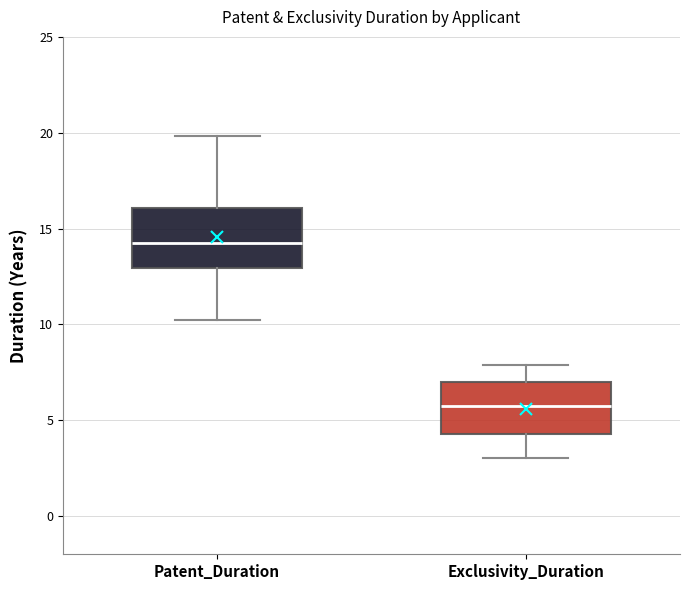

Where is the upper edge of the box for Patent_Duration on the y-axis? The values are not printed on the chart, so give them approximately, as read against the axis.

16.0